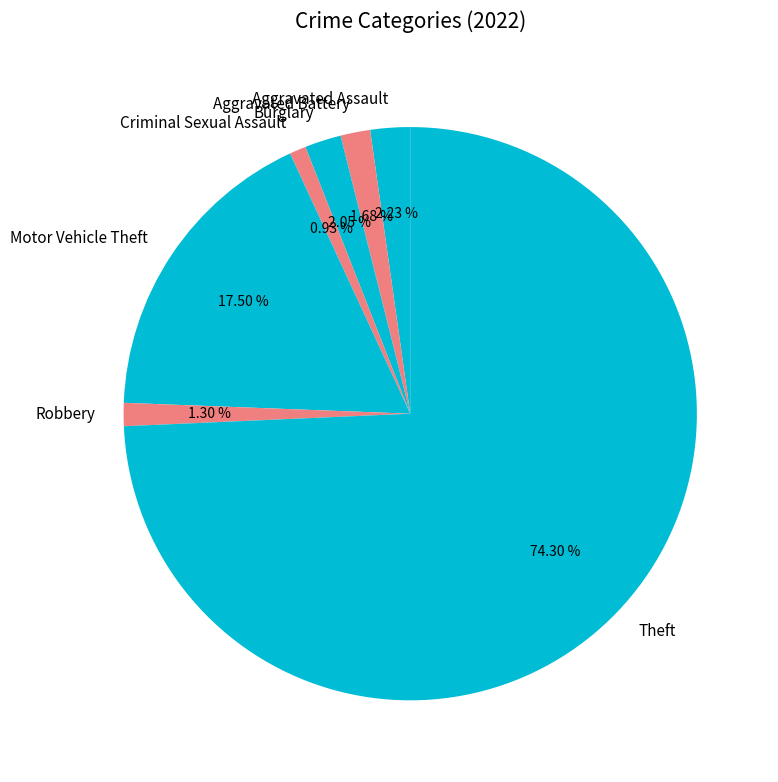

Which slice is the largest?

Theft